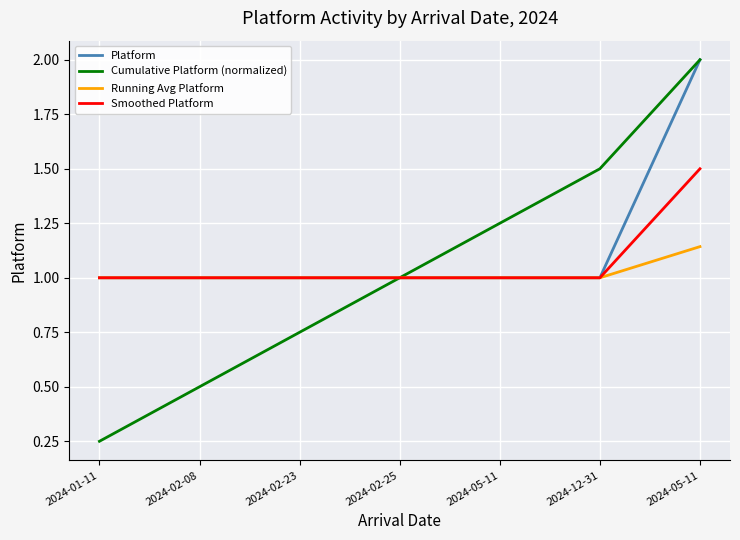

How many lines are shown in the chart?

4